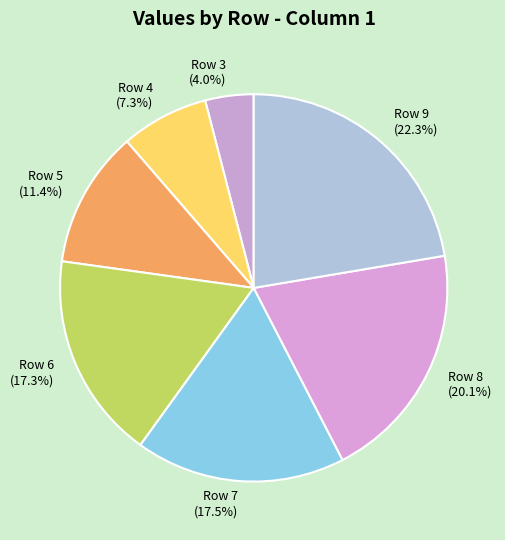

Is it true that Row 5 is 19% of the pie?

False